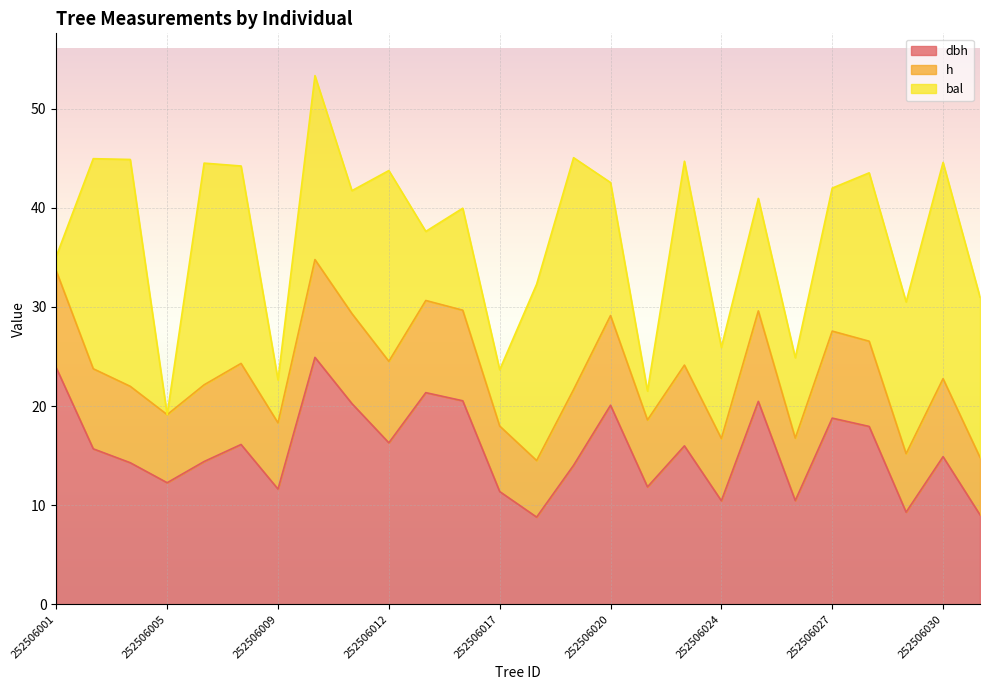

What is the total value across all series at 252506030?

44.6